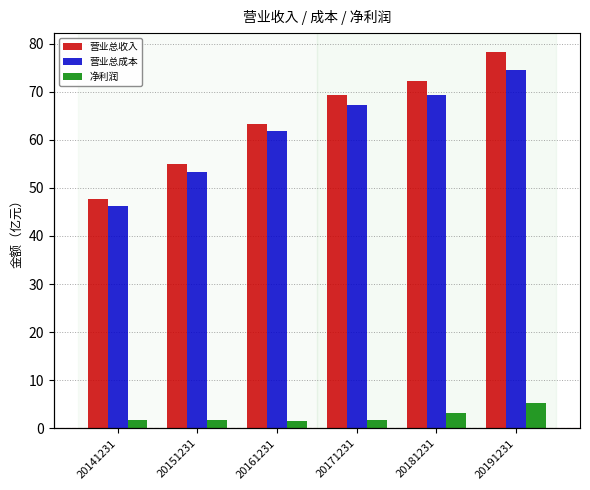

How many bars are there in total?

18